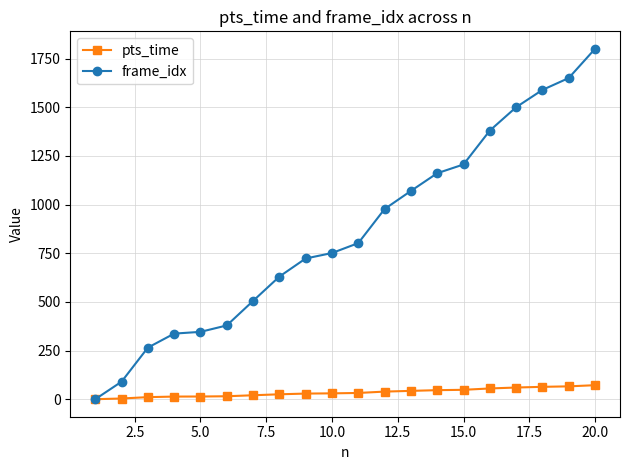

What is the value of the frame_idx point at the 14th from the left?

1161.0